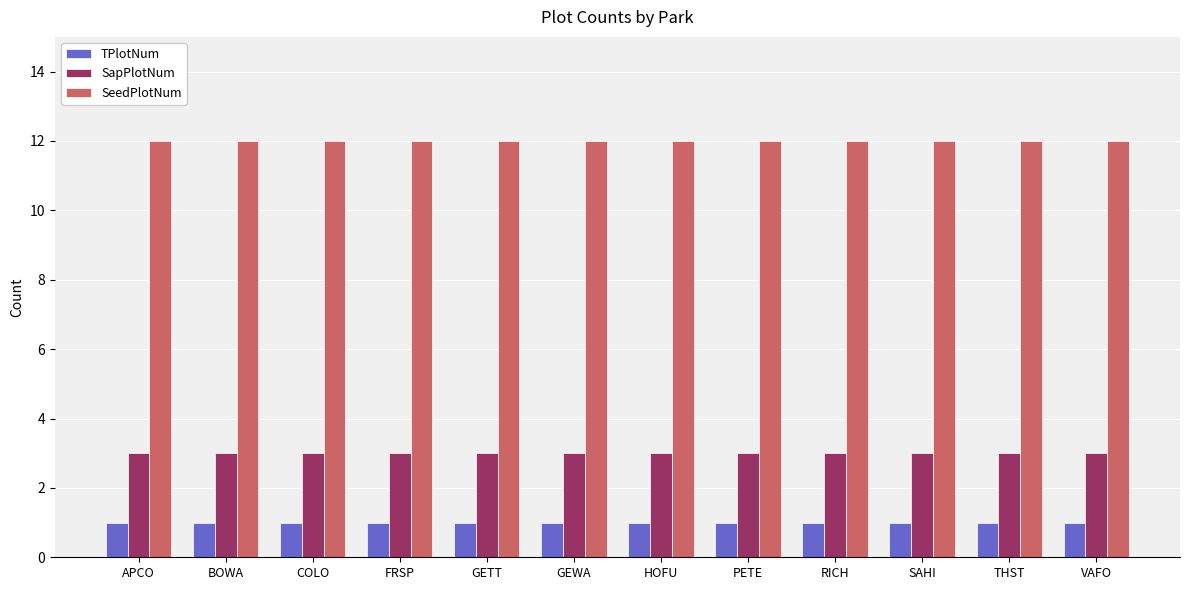

What is the spread (max minus min) of values at COLO?

11